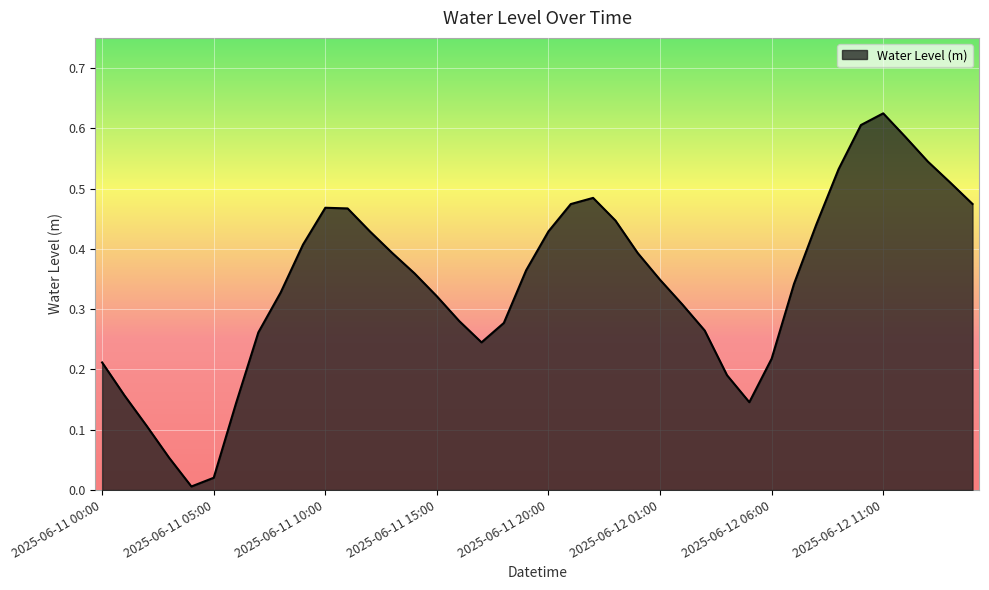

Which category has the highest value across all series?

2025-06-12 11:00